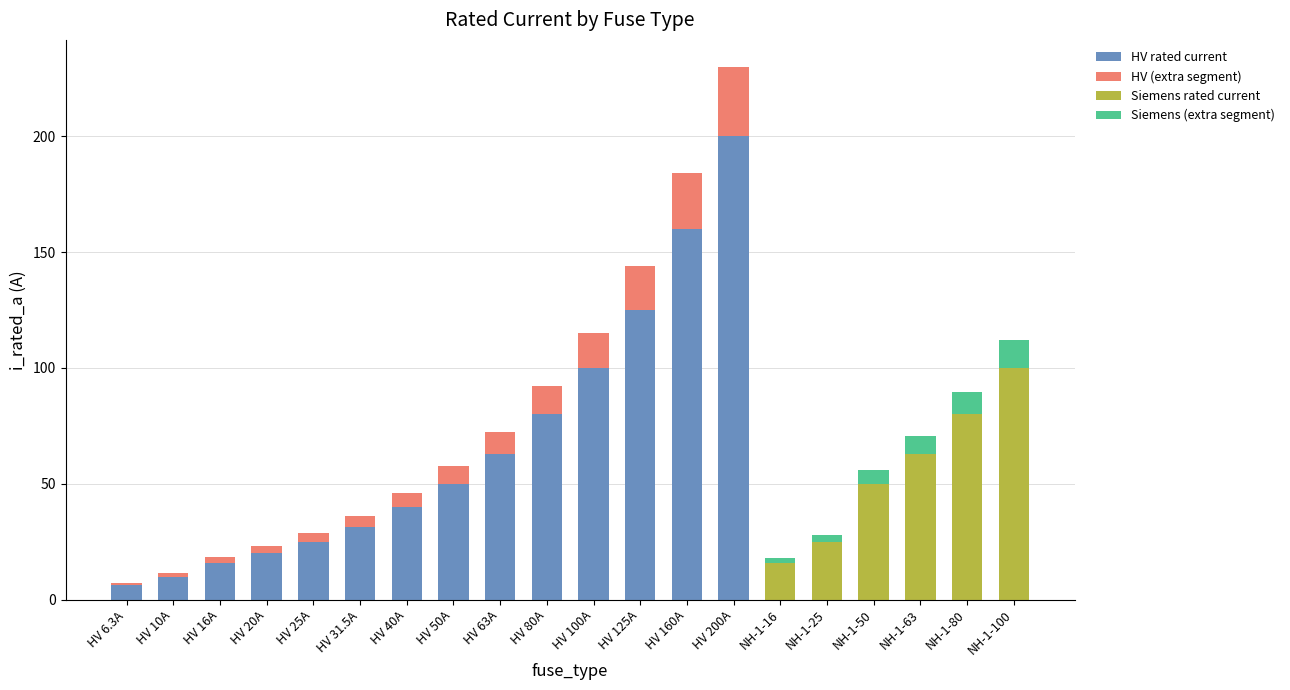

What is the label of the 10th bar from the right?

HV 100A